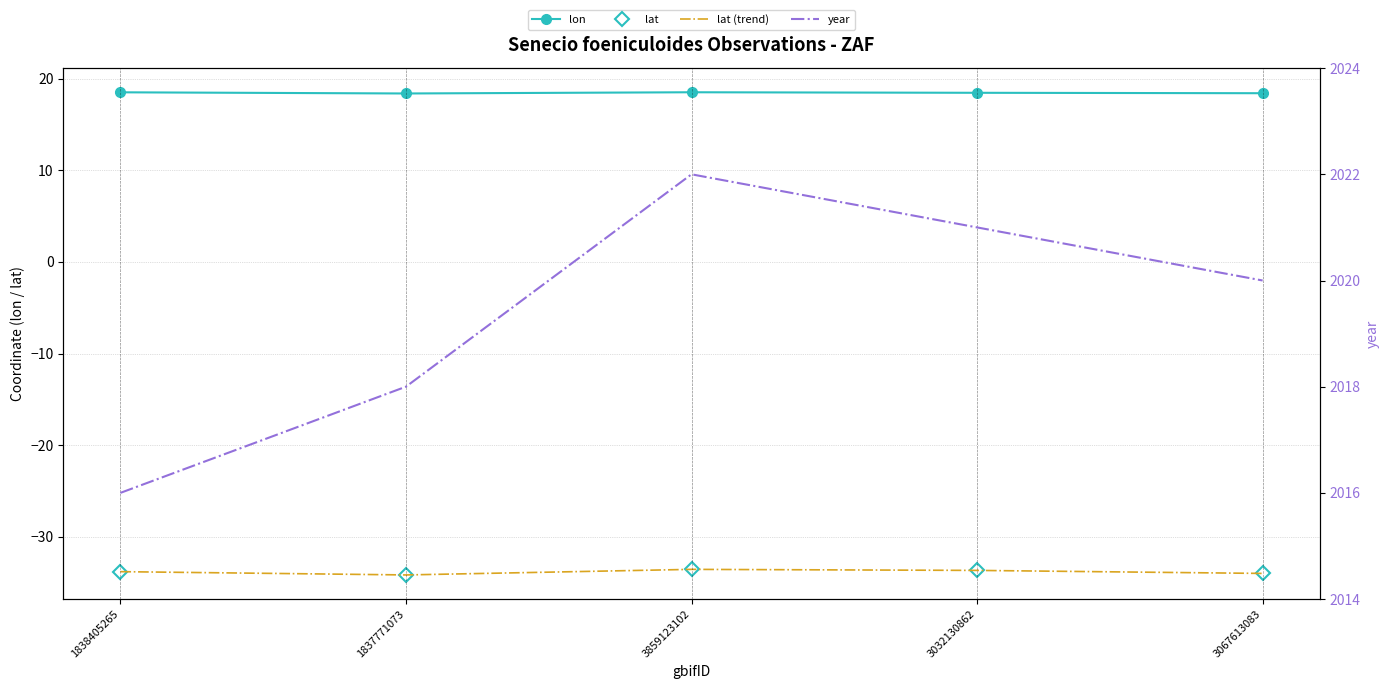

True or false: lat and lat (trend) intersect in this chart.

False